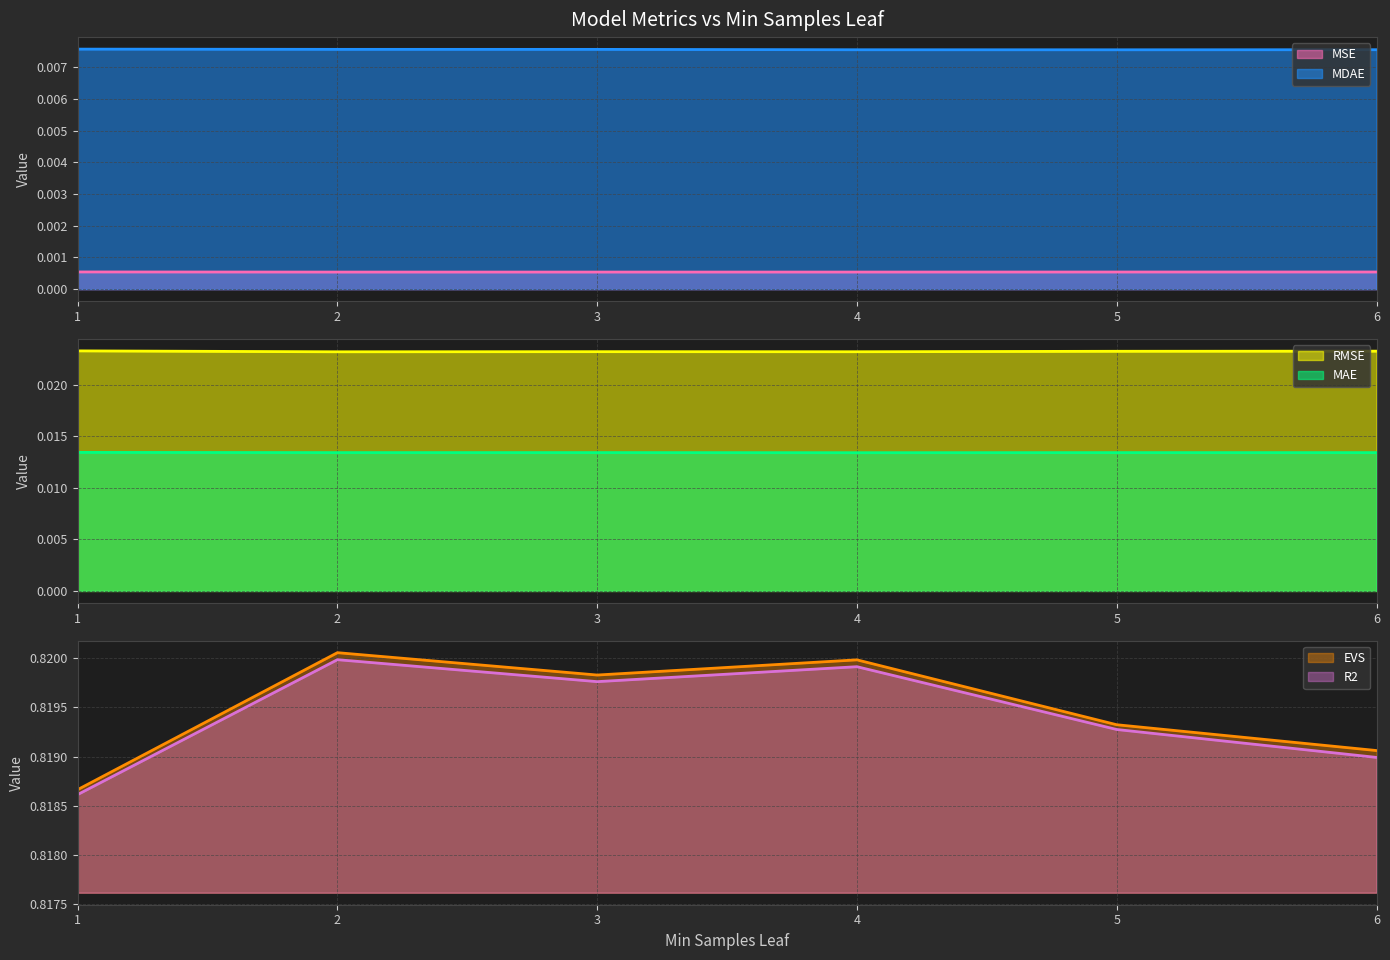

The R2 series shows 0.8 at 6. True or false?

True